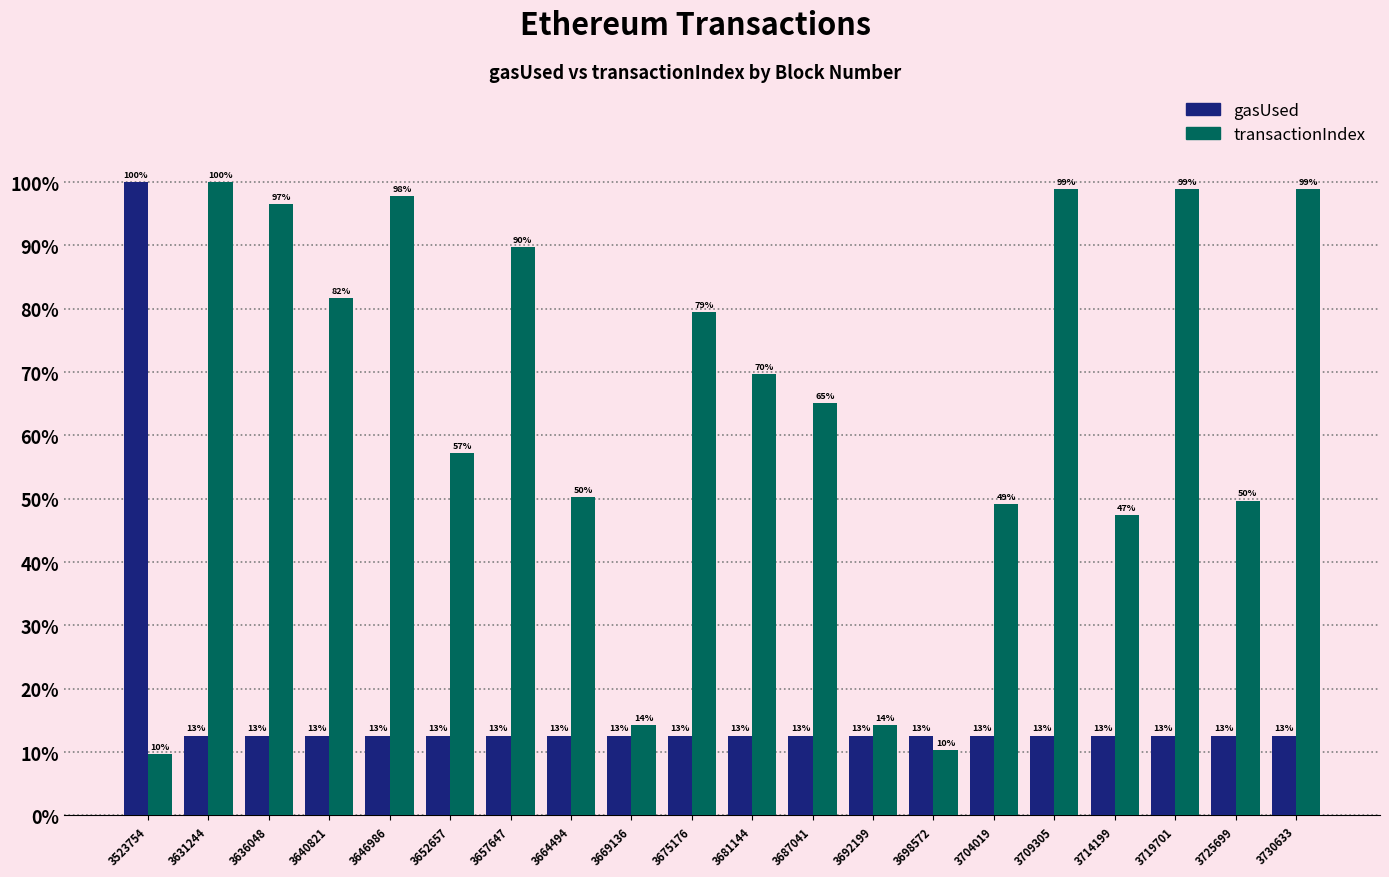

The value of transactionIndex at 3725699 is 23.7. True or false?

False